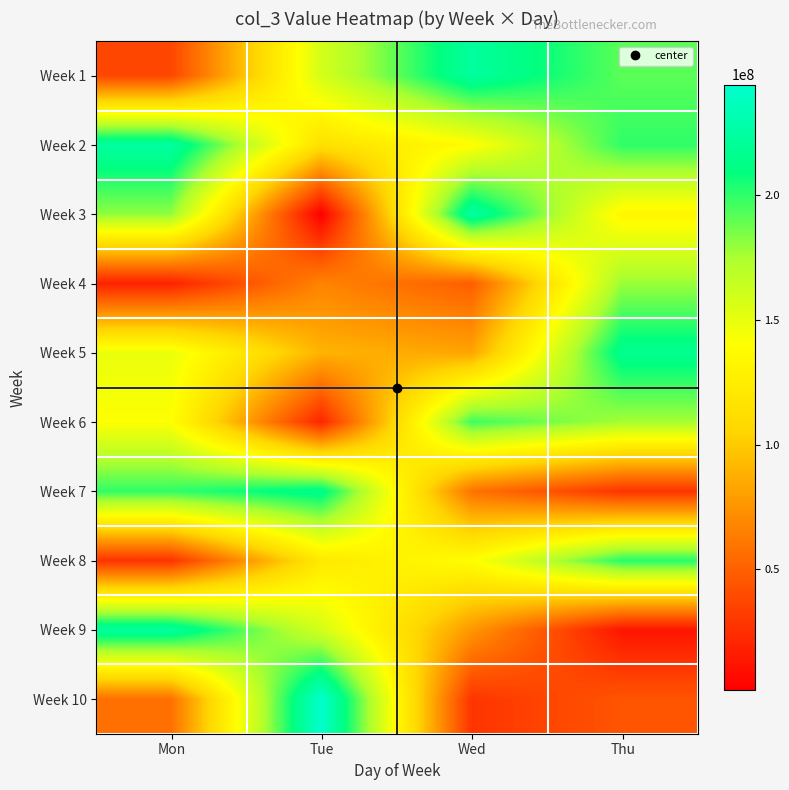

Which category has the lowest value across all series?

Tue